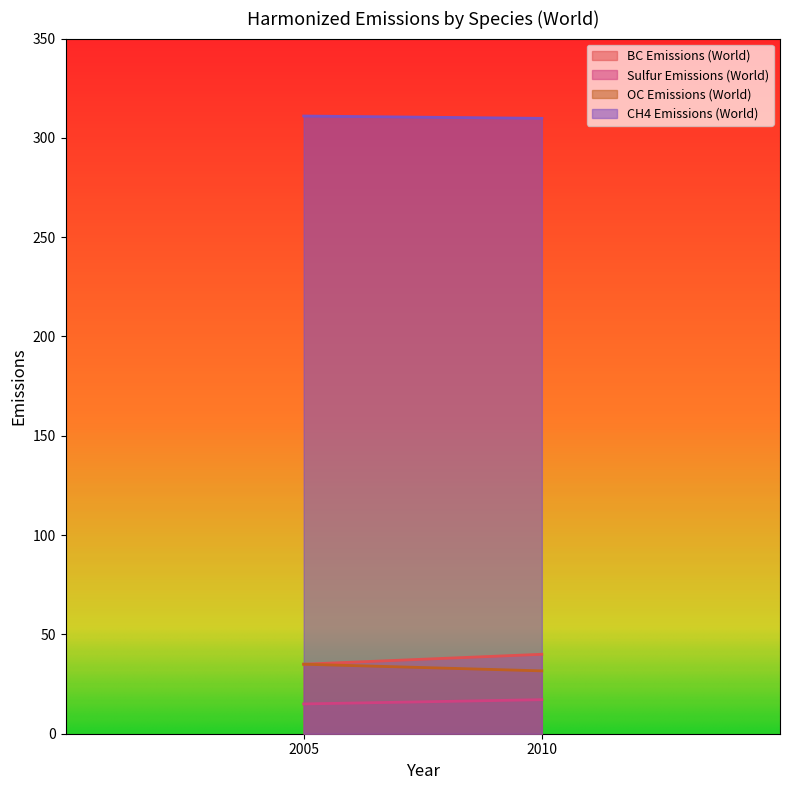

Where is CH4 Emissions (World) nearest to the value 310?

2010